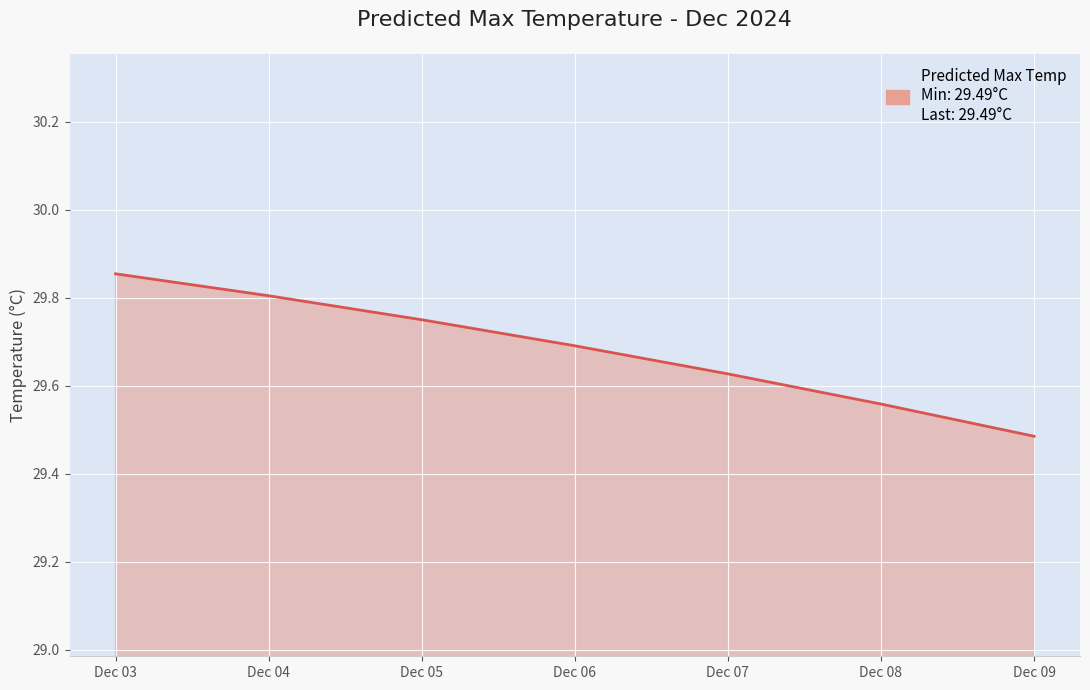

Rank the categories by value from lowest to highest.

Dec 09, Dec 08, Dec 07, Dec 06, Dec 05, Dec 04, Dec 03